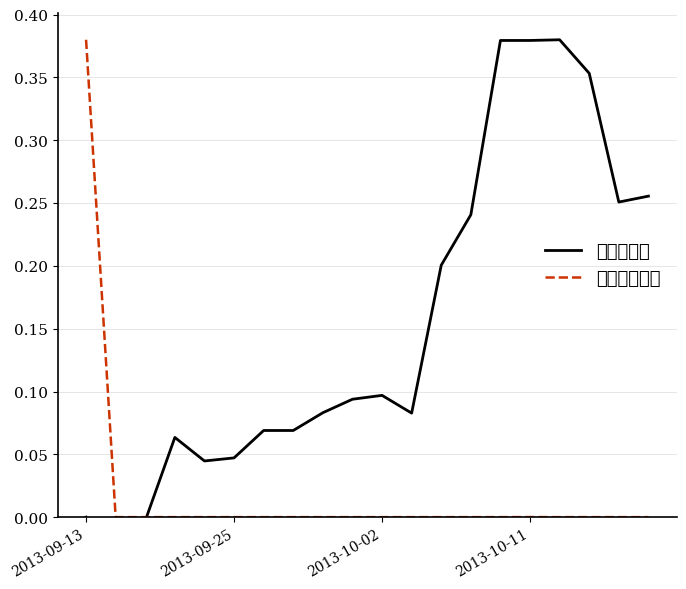

What is the value of the 현금순유입액 point at the 1st from the left?

0.4